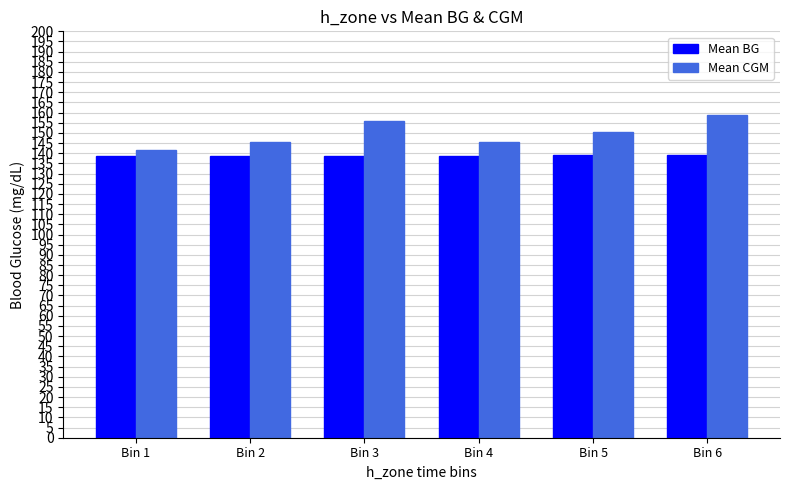

What is the difference between the Mean BG values at Bin 4 and Bin 1?

0.2